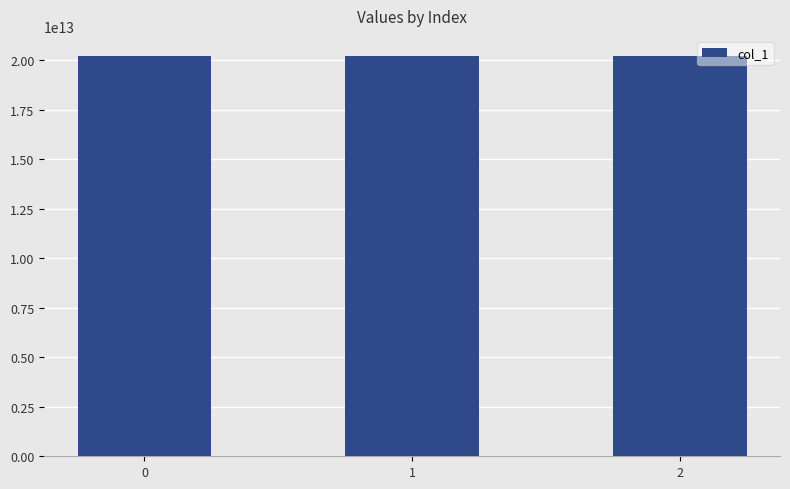

The chart shows a value of 4277524474576 at 0. True or false?

False